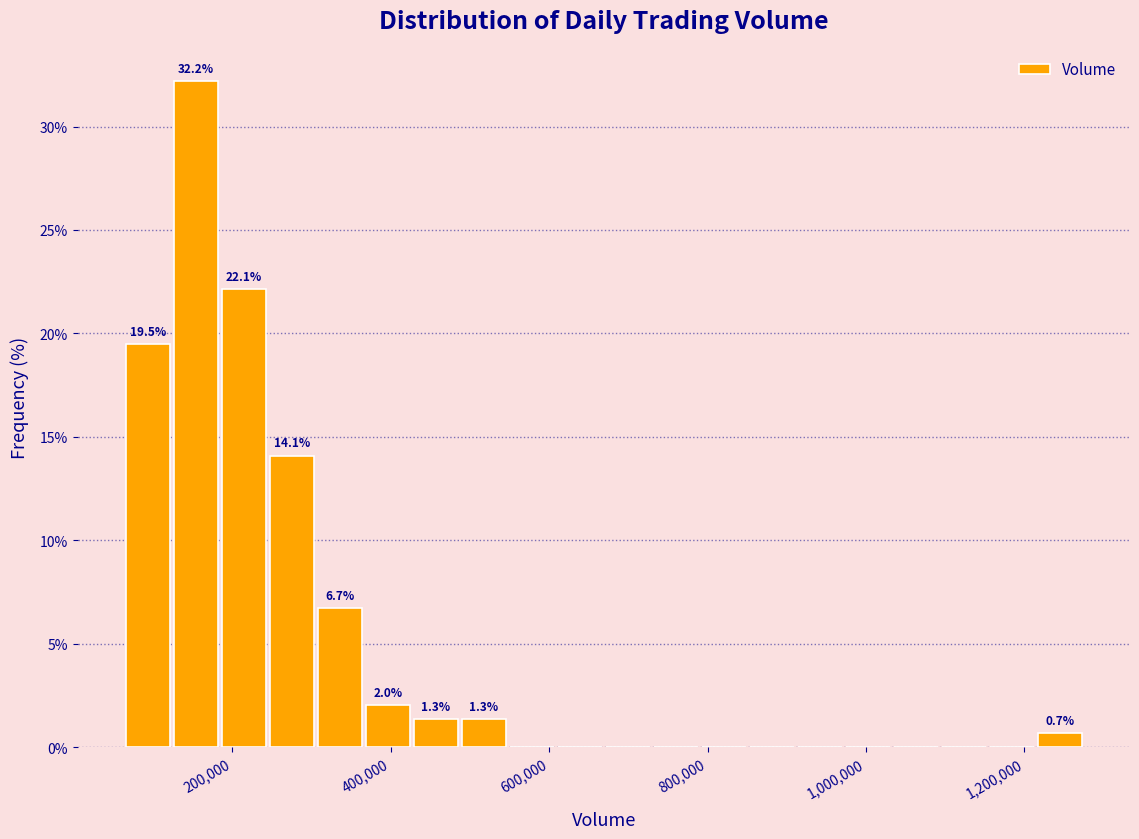

Around what value on the x-axis is the tallest bar? Give the approximate position of its centre, as read against the axis.

160000